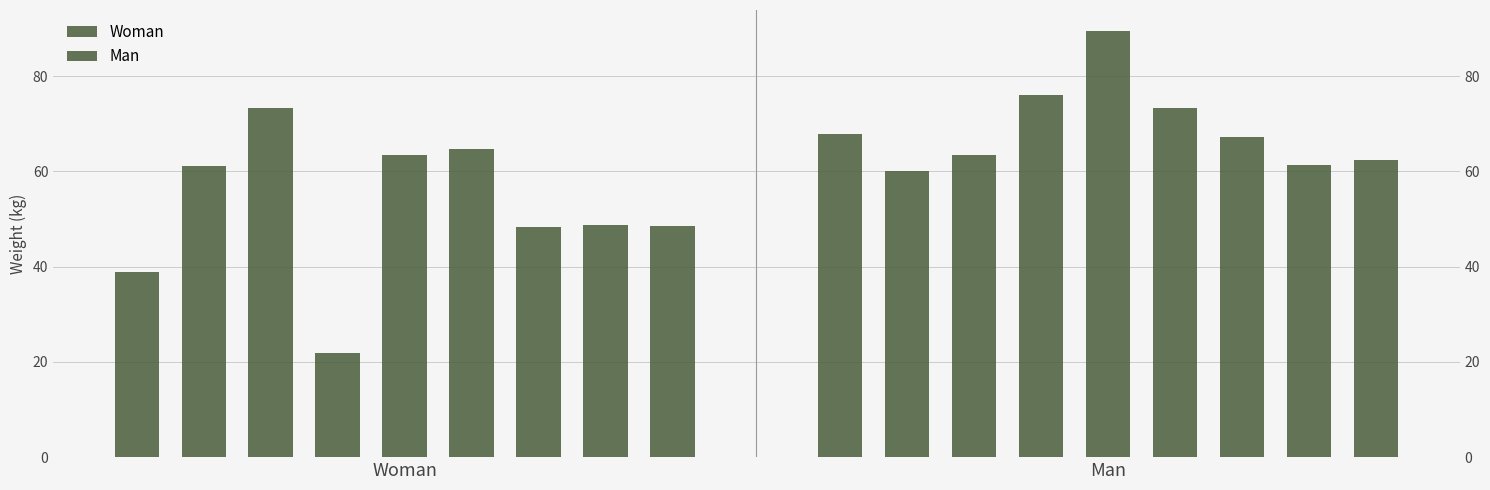

Which series has the largest total across all categories?

Man